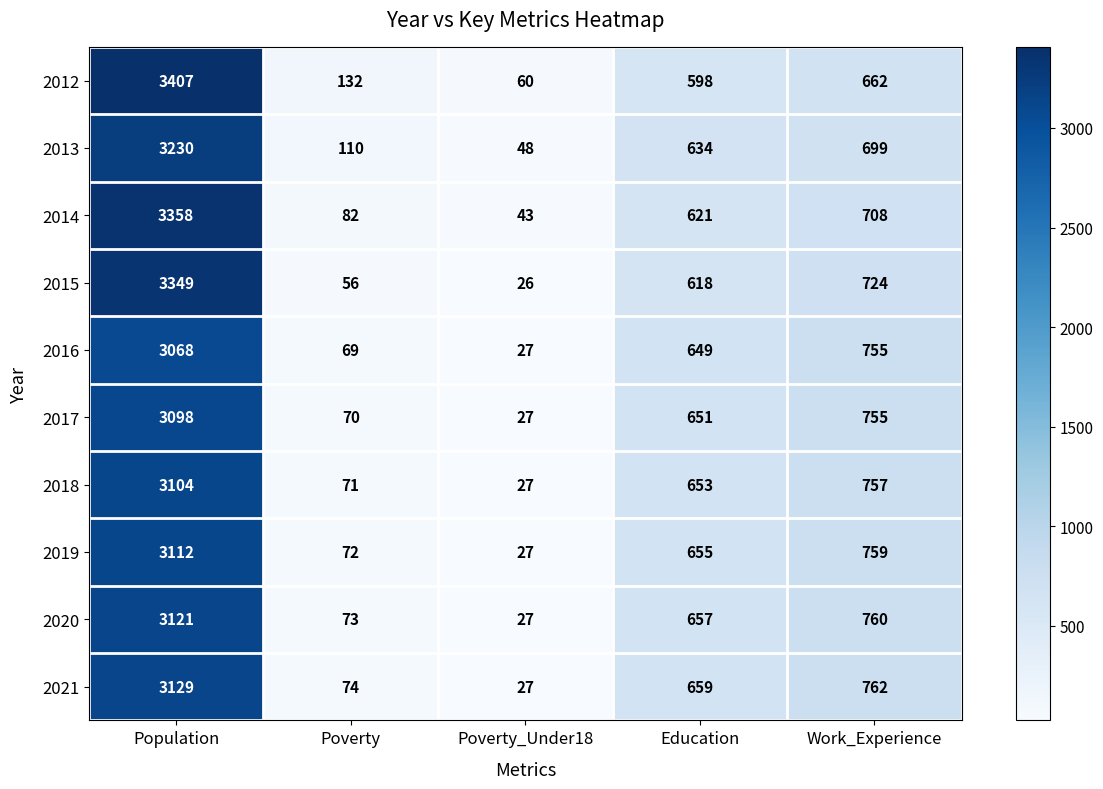

What is the average value of the 2021 series?

930